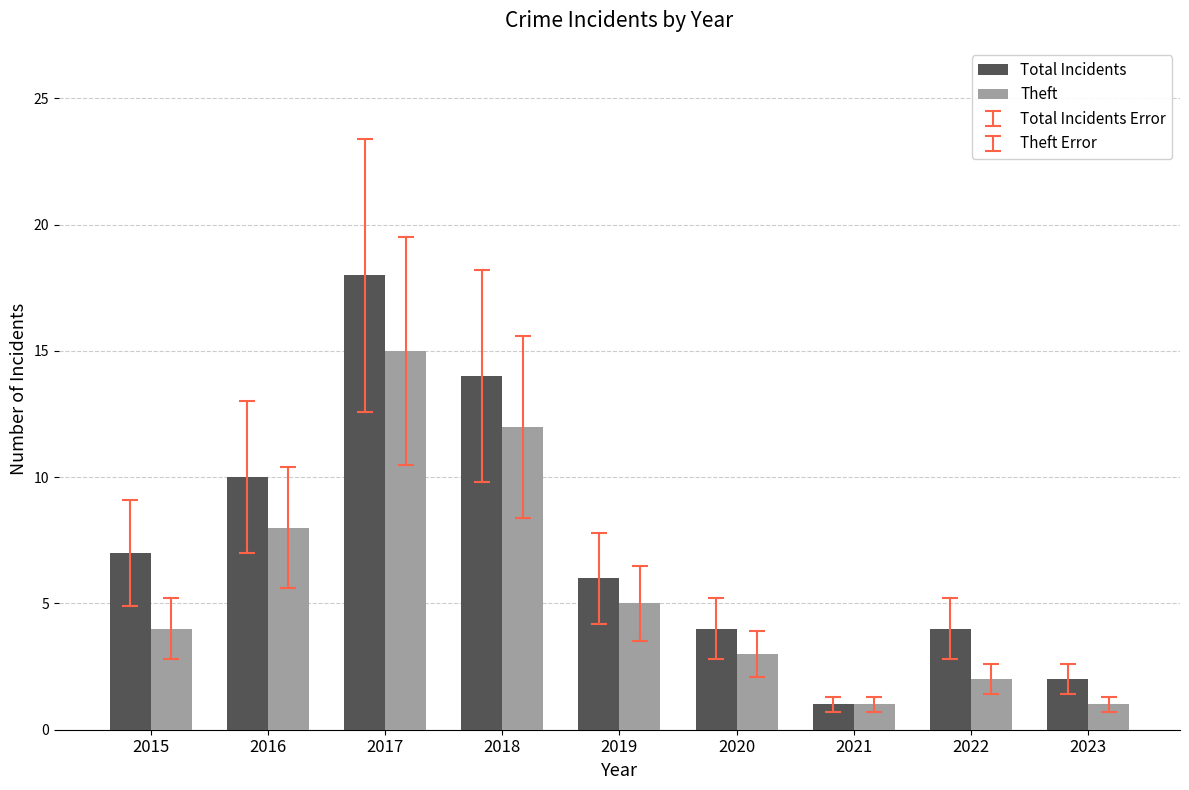

Count the number of categories in the chart.

9